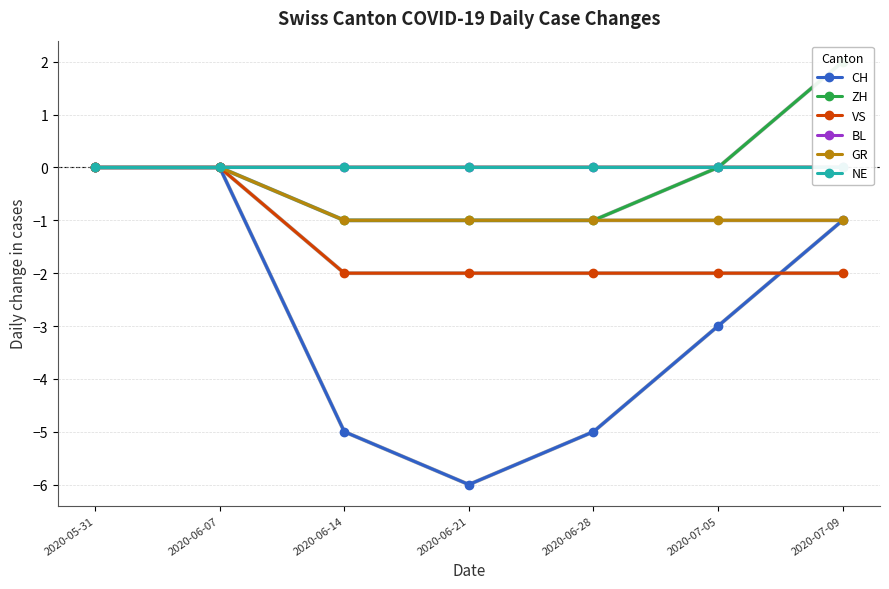

What is the label of the 7th point from the left?

2020-07-09